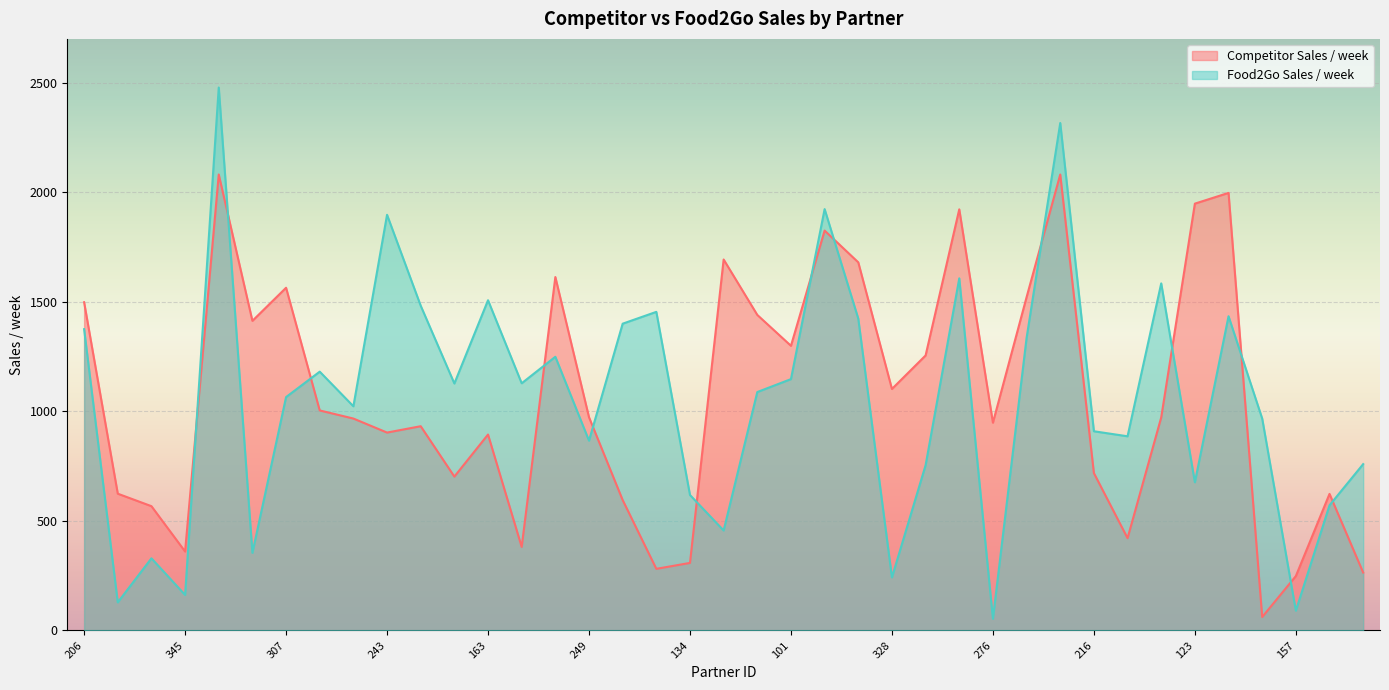

How many lines are shown in the chart?

2